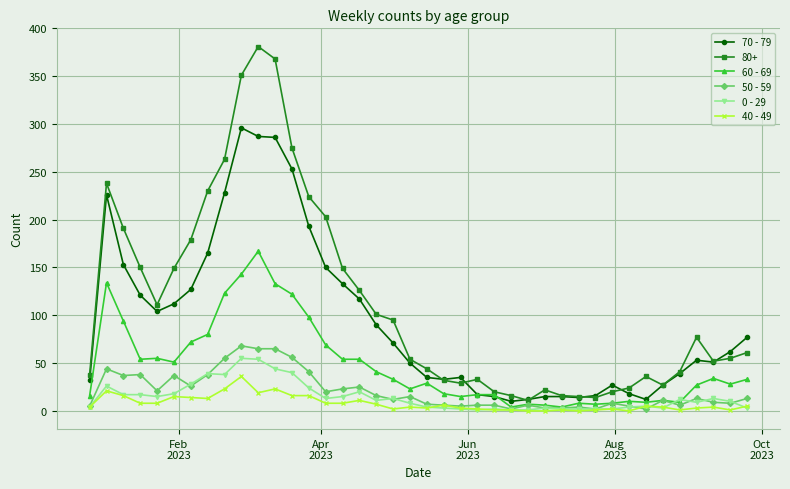

What is the sum of all 60 - 69 values?

1917